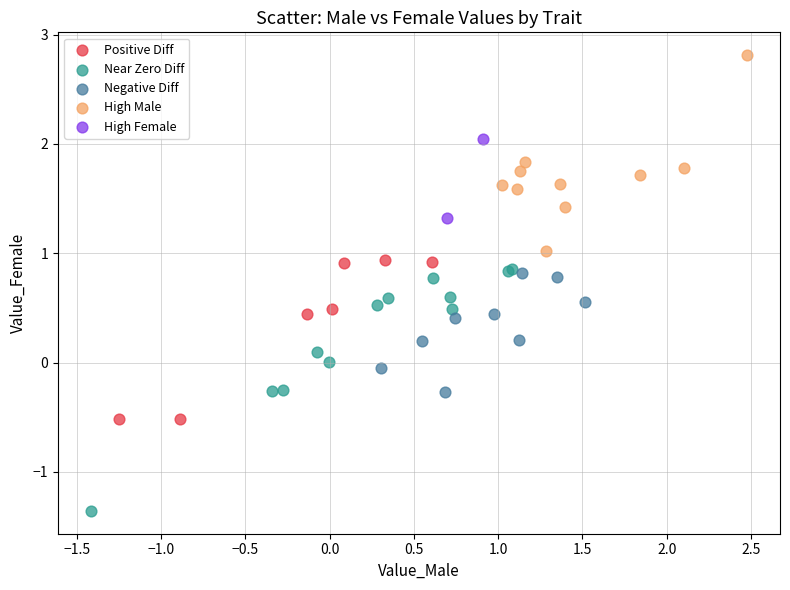

Which series contains the highest Y value?

High Male